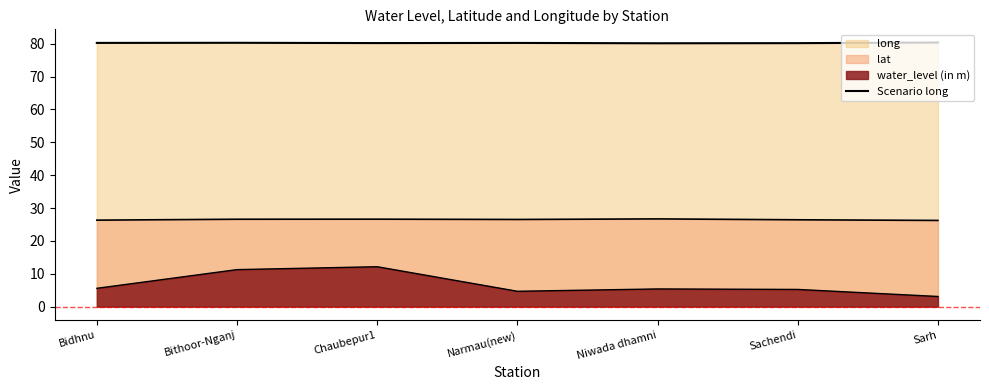

Where is the first local minimum?

Chaubepur1